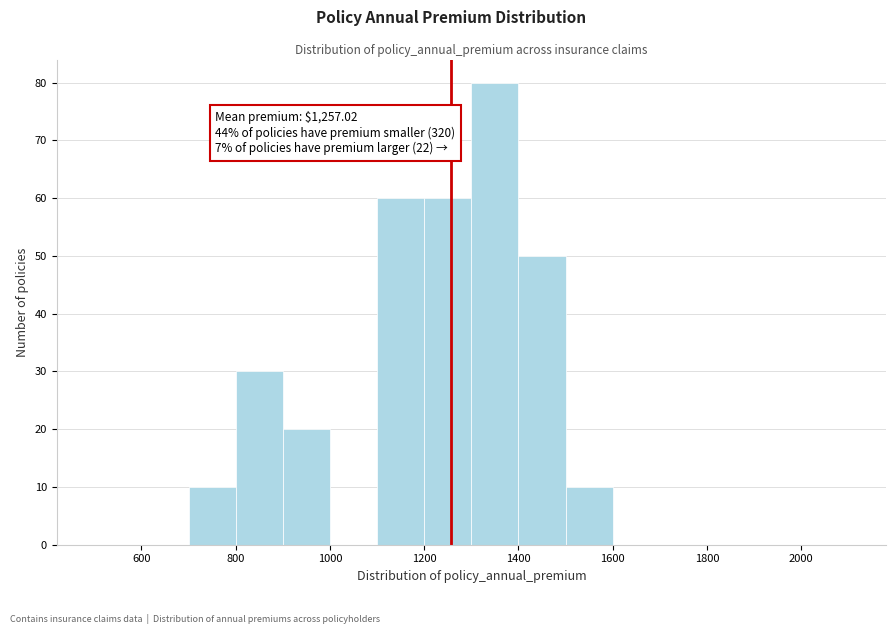

Which range on the x-axis has the tallest bar?

1300 to 1400